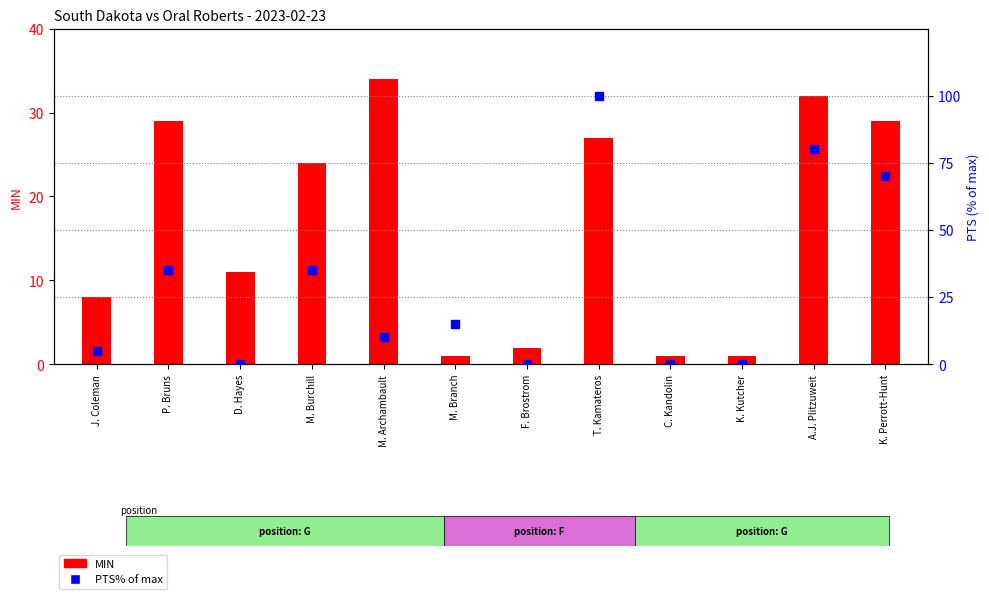

Which series has the widest spread of Y values?

PTS%